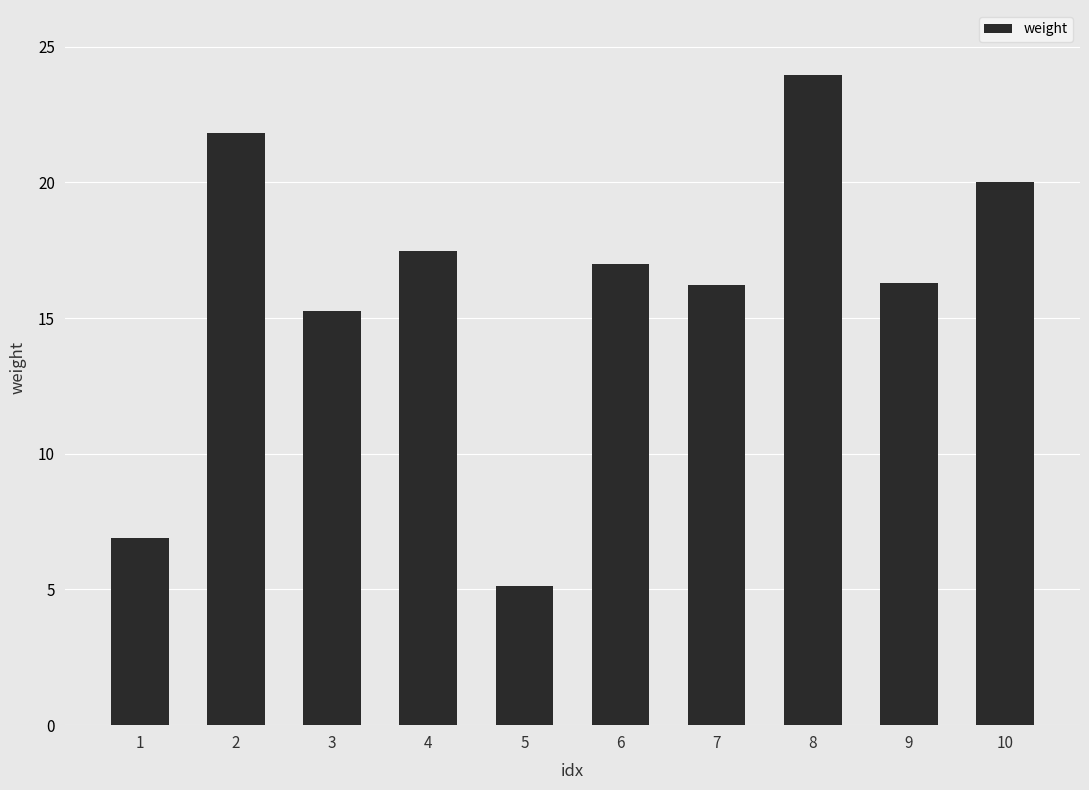

What is the change in value from 7 to 10?

+3.8